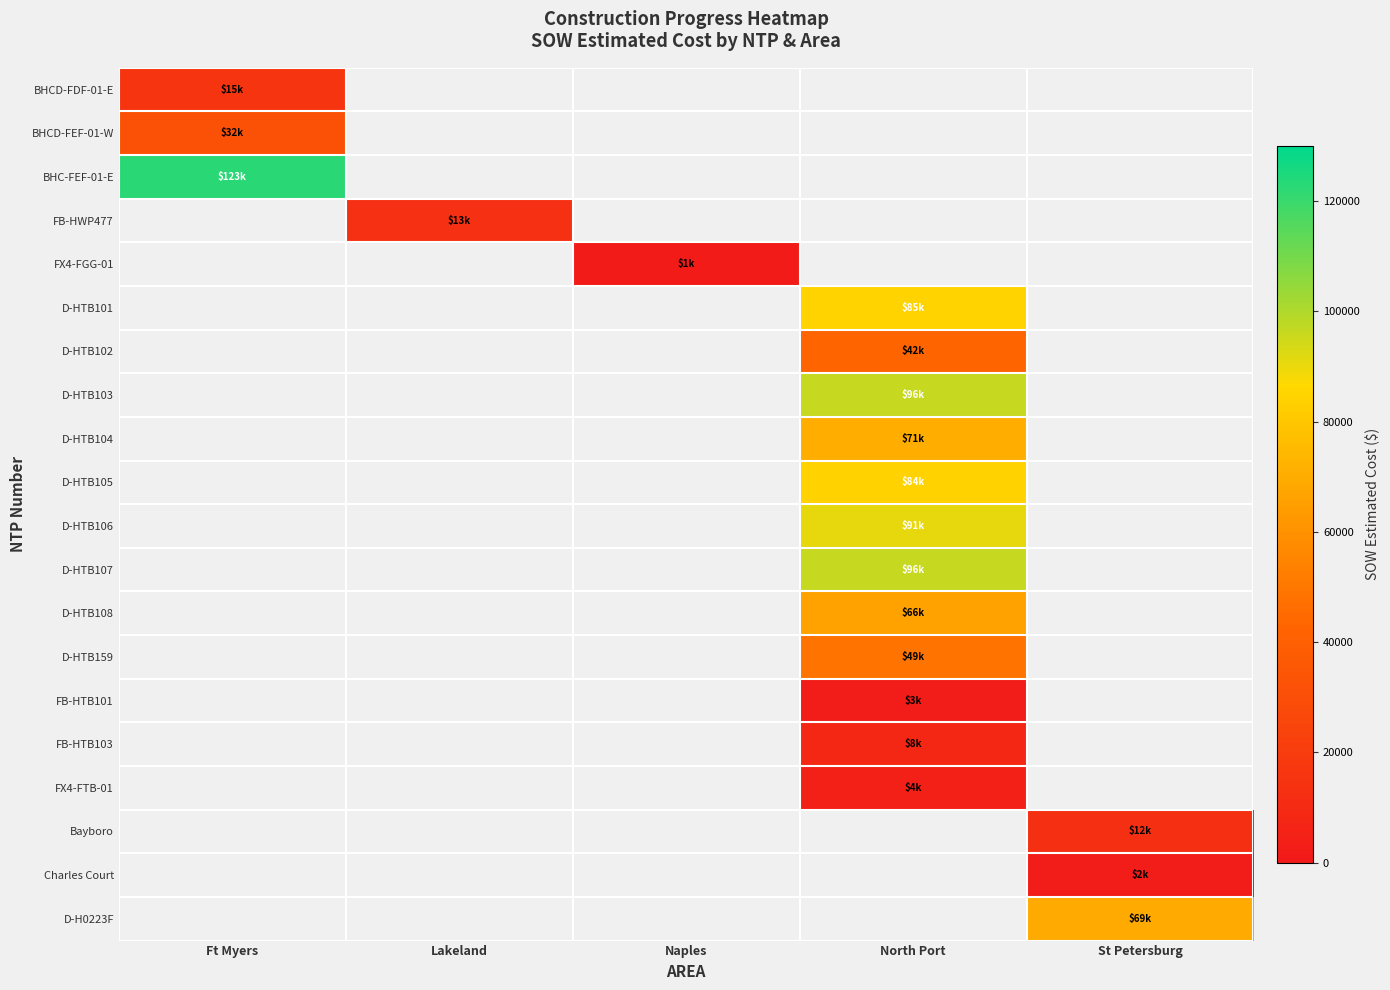

How many series are shown in this chart?

20